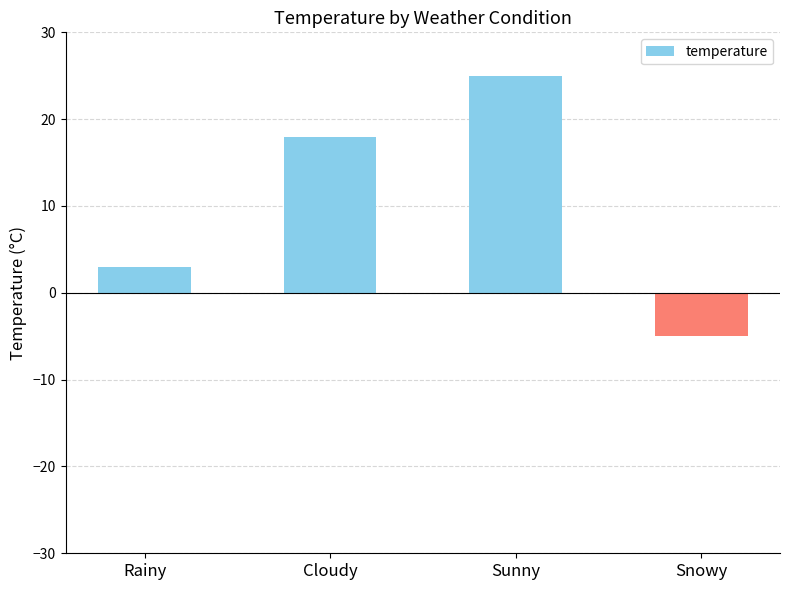

Which label corresponds to the largest value in the chart?

Sunny